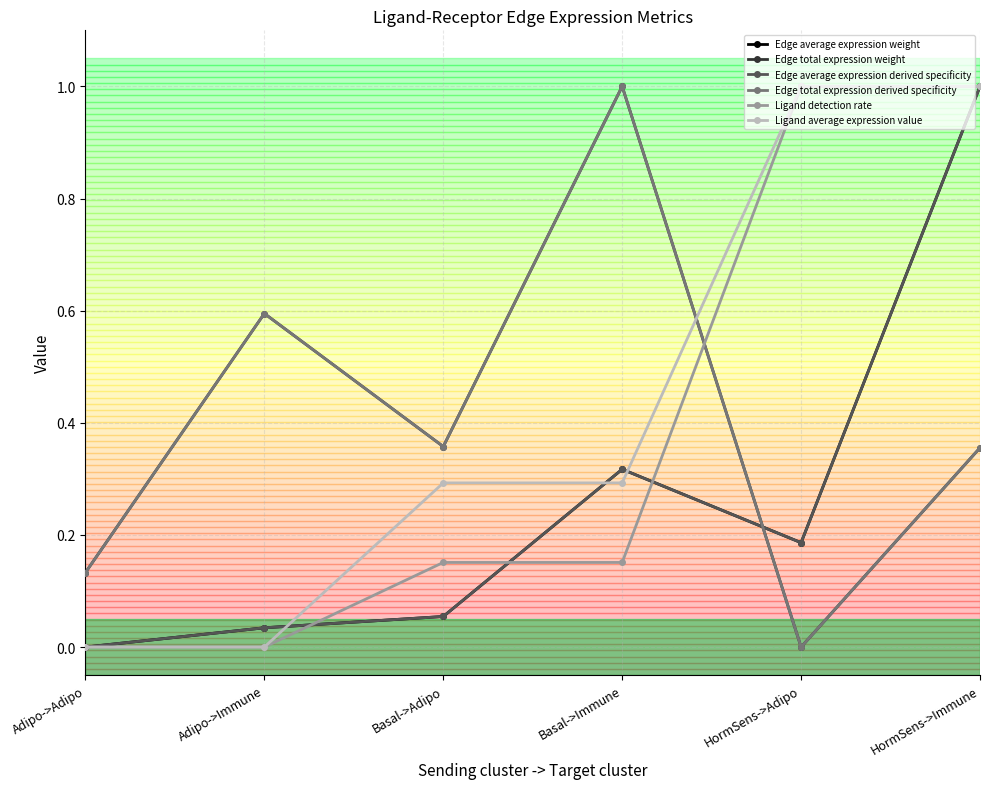

Is this an area chart (filled region under the line)?

No